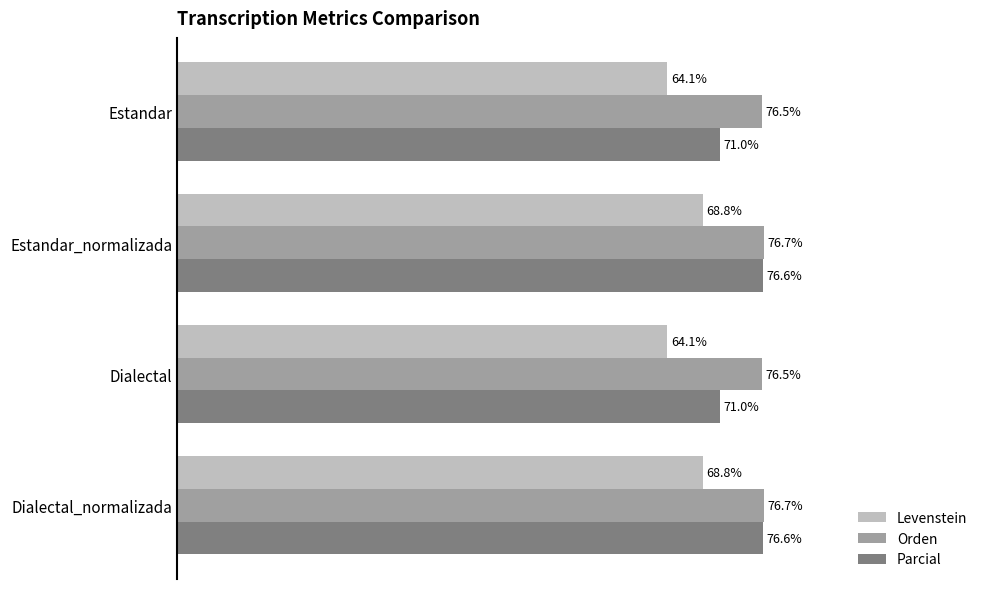

Which series has the largest total across all categories?

Orden